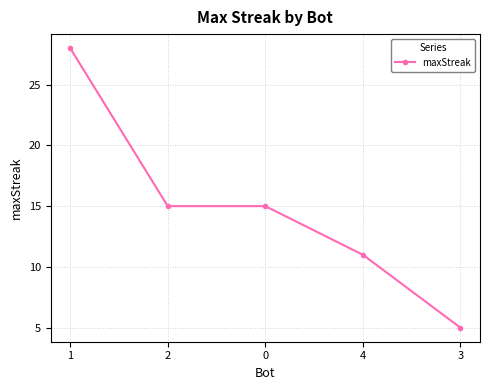

What is the average value?

15